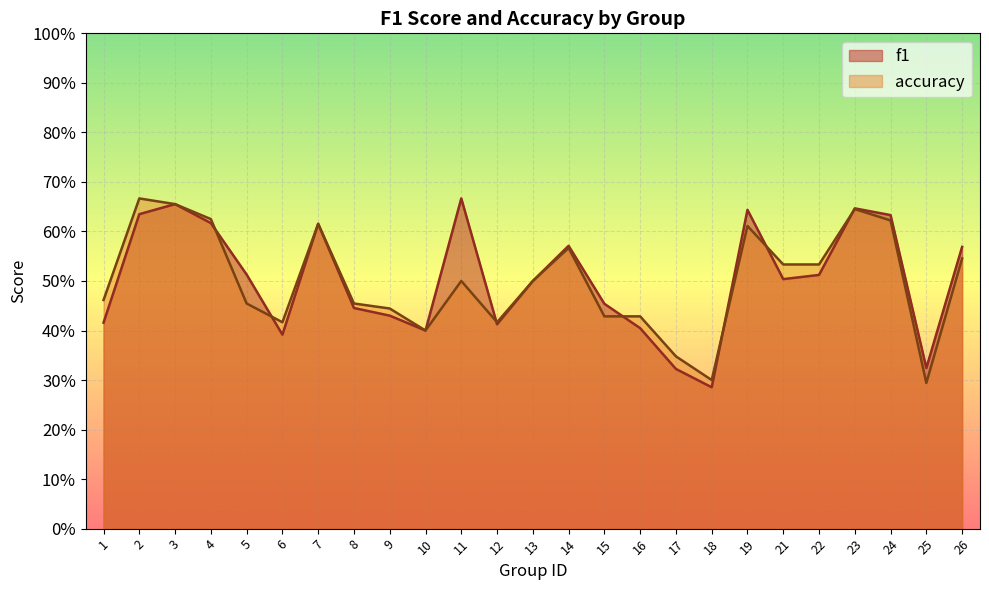

Which category has the lowest value in the accuracy series?

25